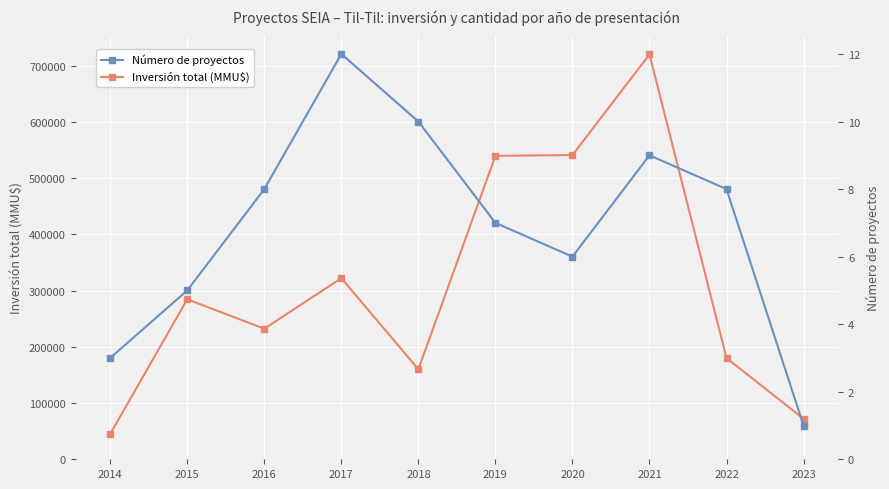

Which series has the largest total across all categories?

Inversión total (MMU$)